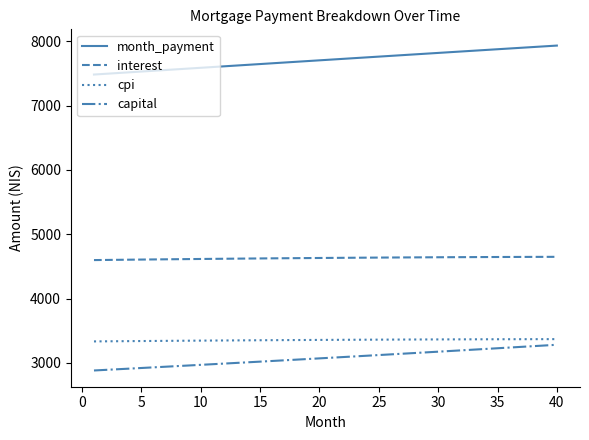

Which series has the largest total across all categories?

month_payment